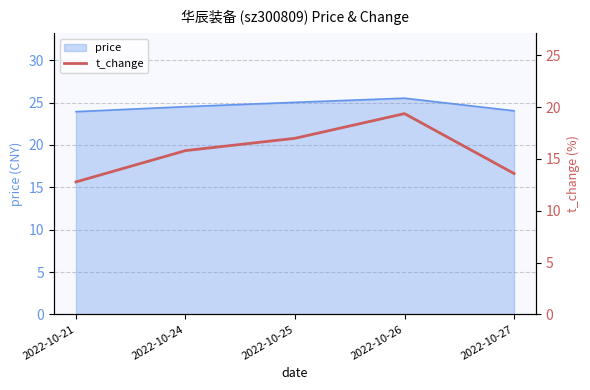

List the labels in order of value, smallest first.

2022-10-21, 2022-10-27, 2022-10-24, 2022-10-25, 2022-10-26